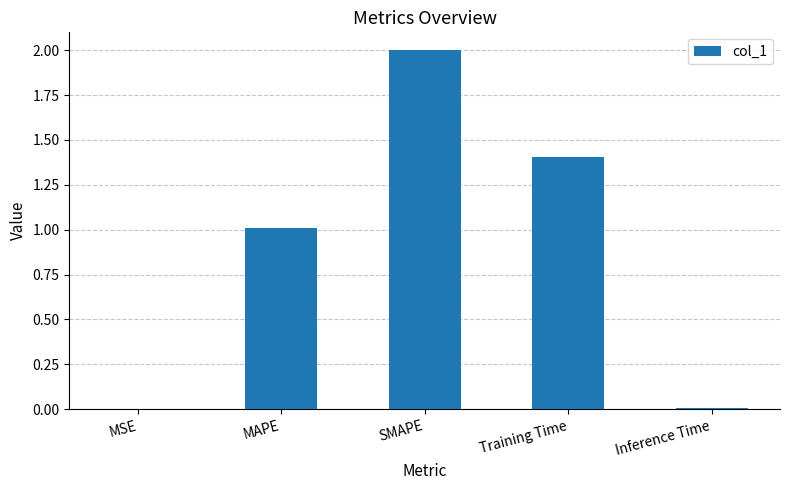

Which label corresponds to the largest value in the chart?

SMAPE